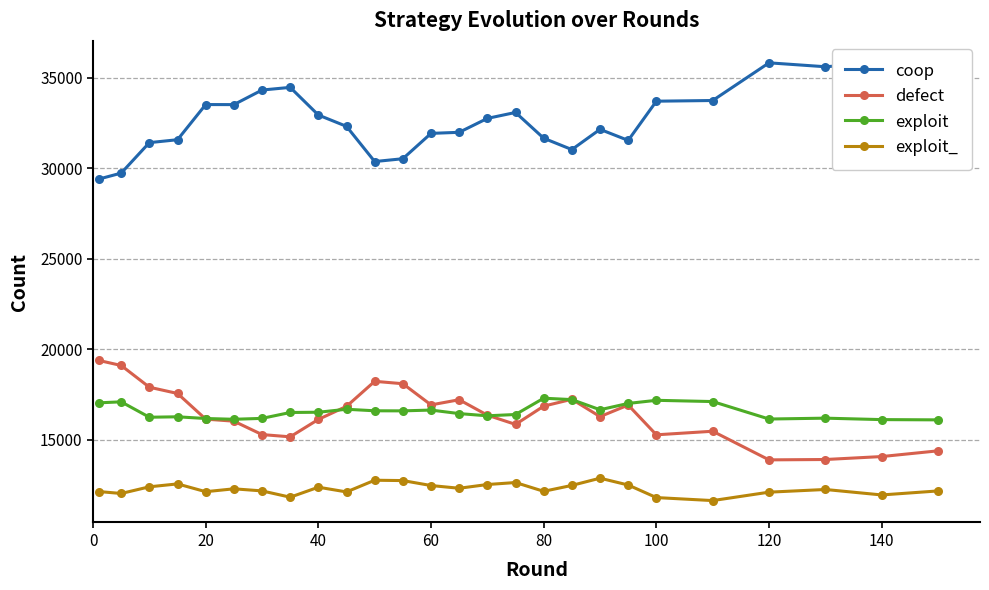

What is the minimum value shown in the chart?

11650